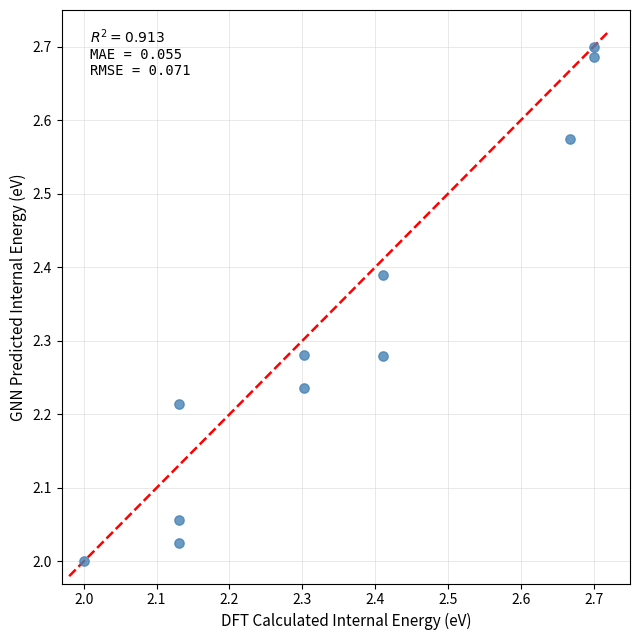

What is the range of X values (max minus min)?

0.7